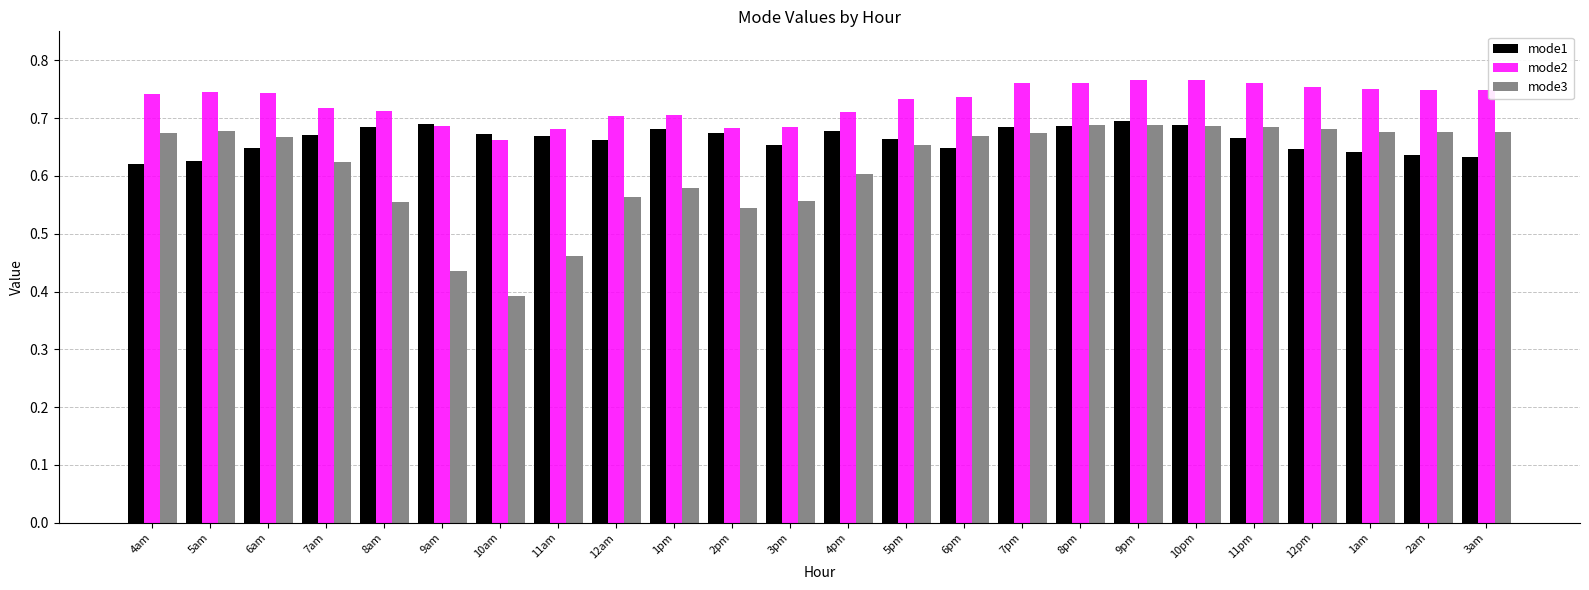

What is the difference between the highest and lowest values at 3pm?

0.1